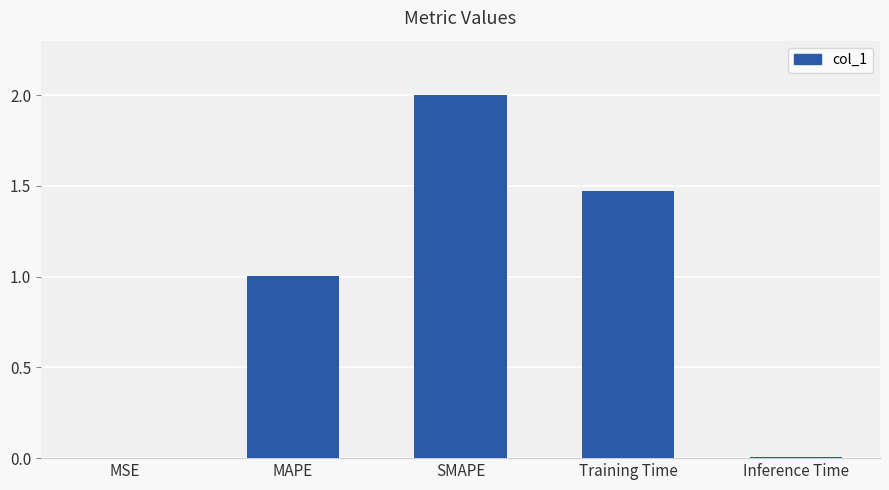

What is the sum of all values?

4.5